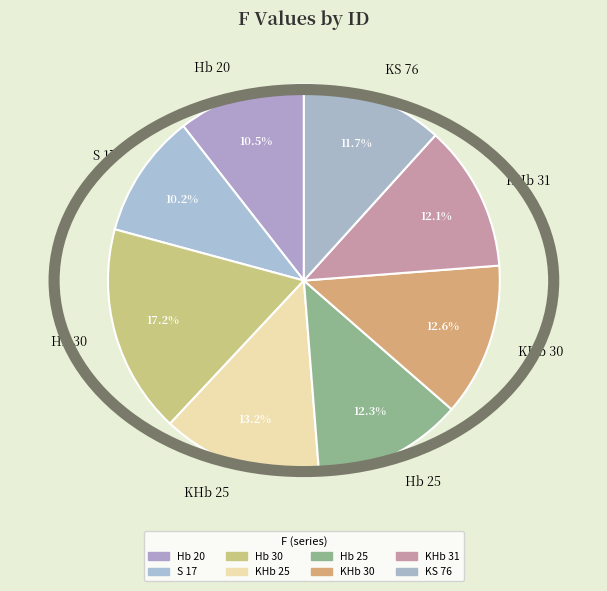

To the nearest percent, what is the average slice percentage?

12%